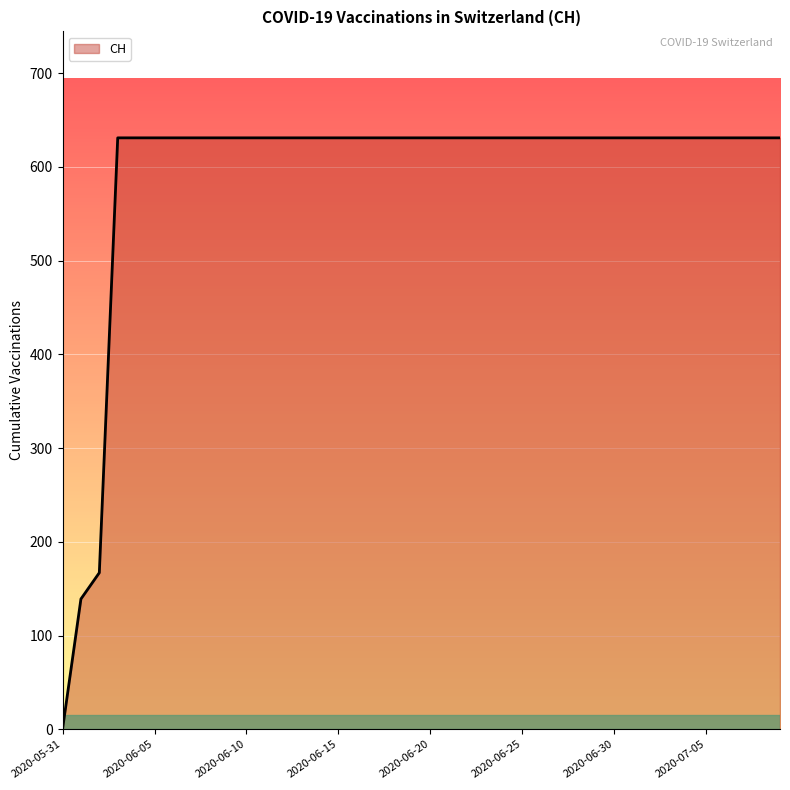

What is the greatest value displayed?

631